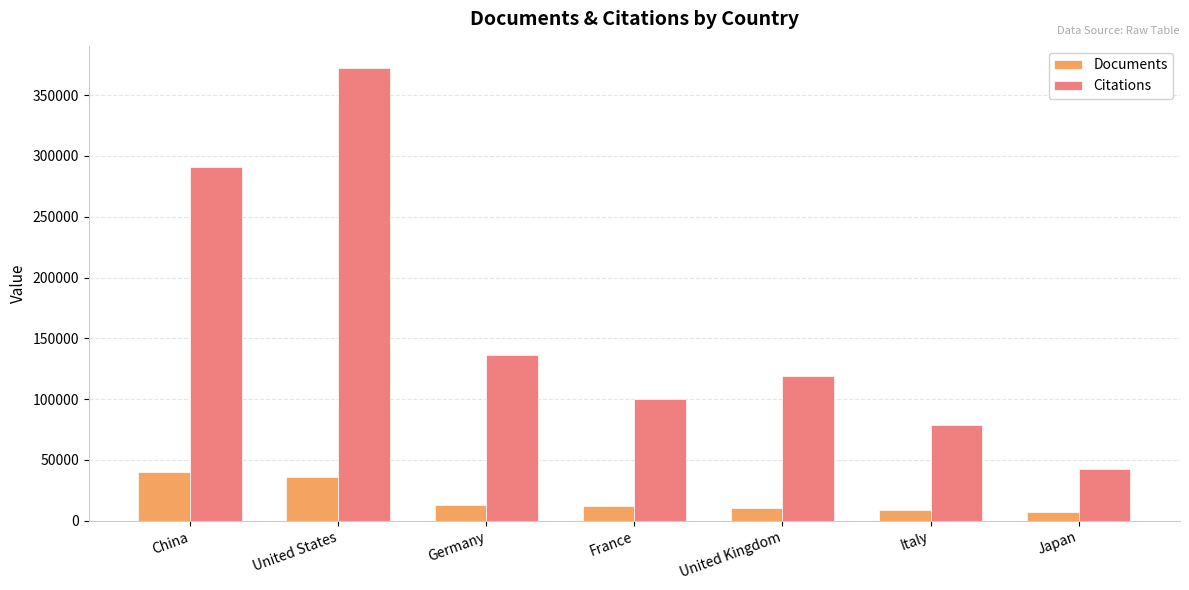

At which category is the sum across all series the highest?

United States